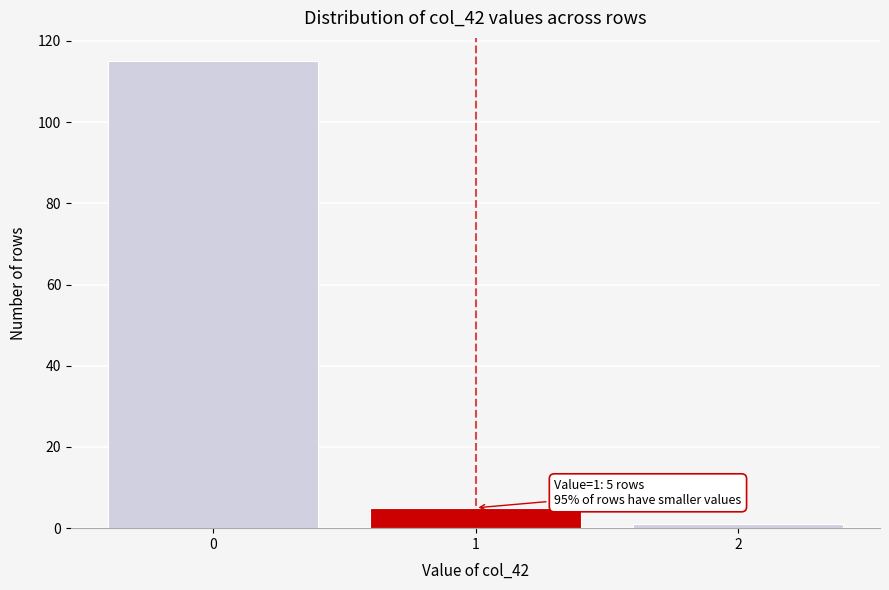

Reading right to left, what are all the values shown in this chart?

2=1	1=5	0=115